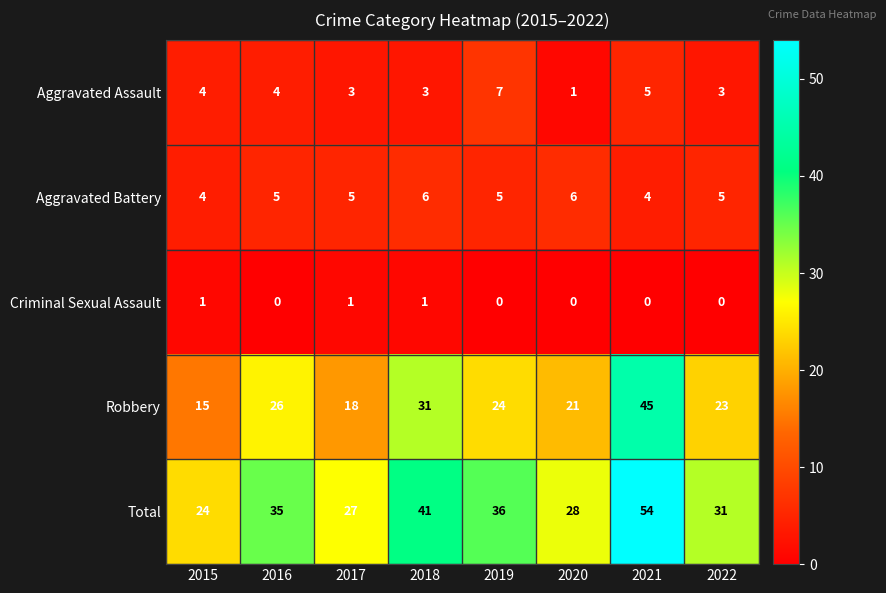

Is it true that Aggravated Assault equals 4 at 2015?

True